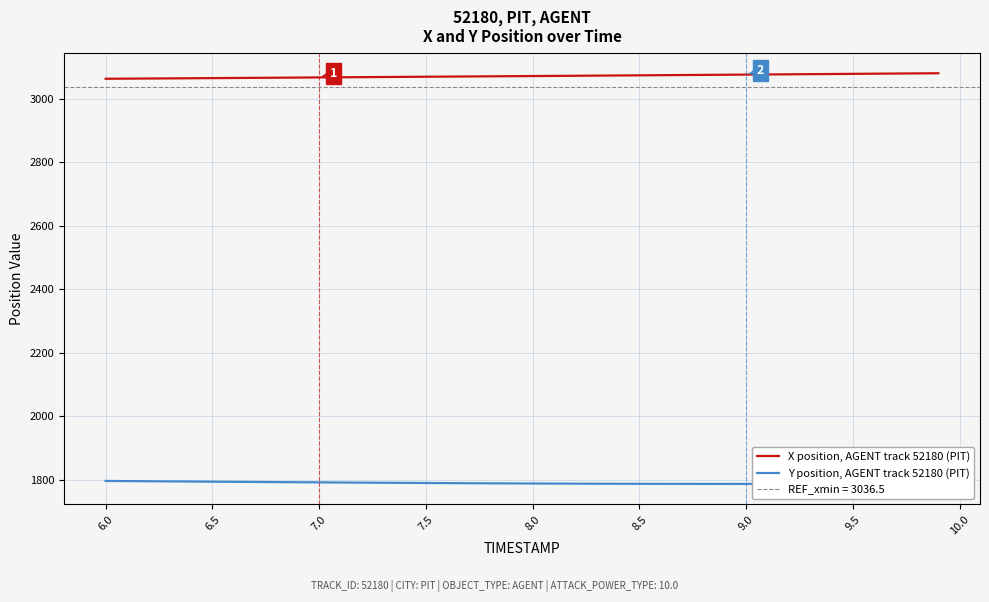

What is the smallest value displayed?

1786.7